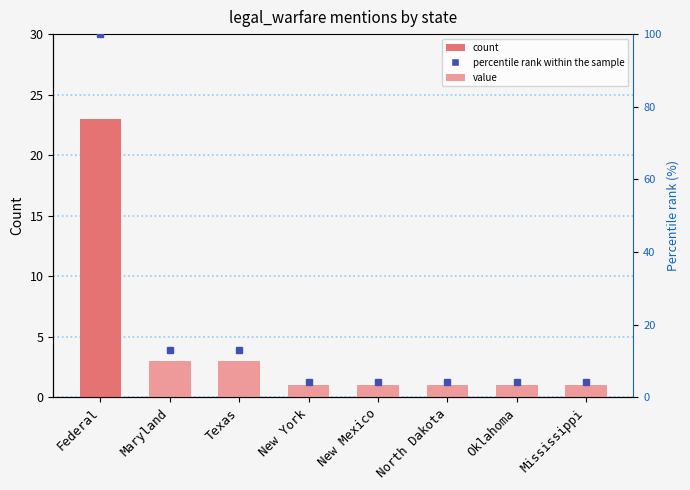

What is the minimum value shown in the chart?

1